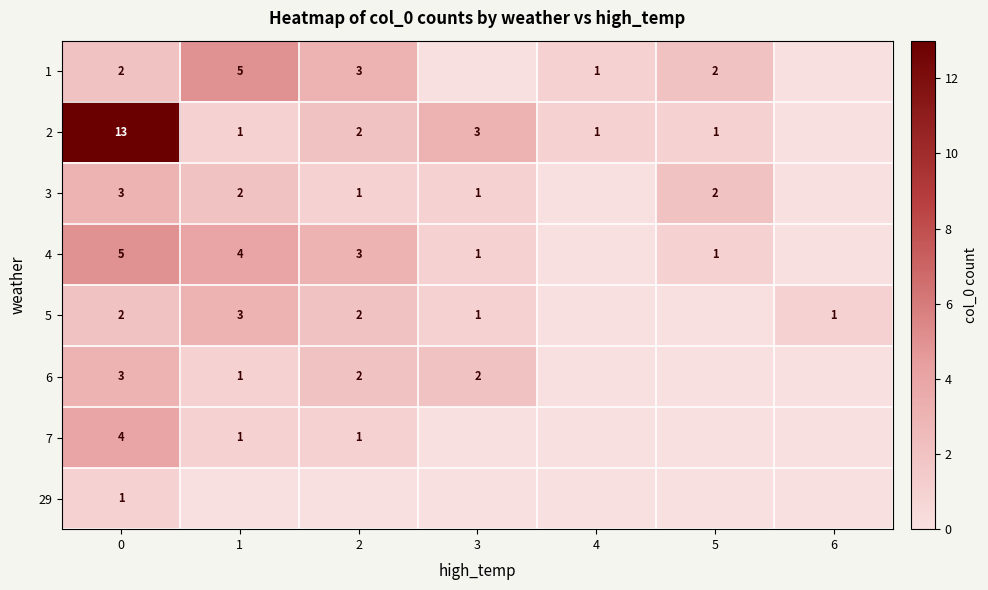

What is the sum of the 4 values at 0 and 1?

9